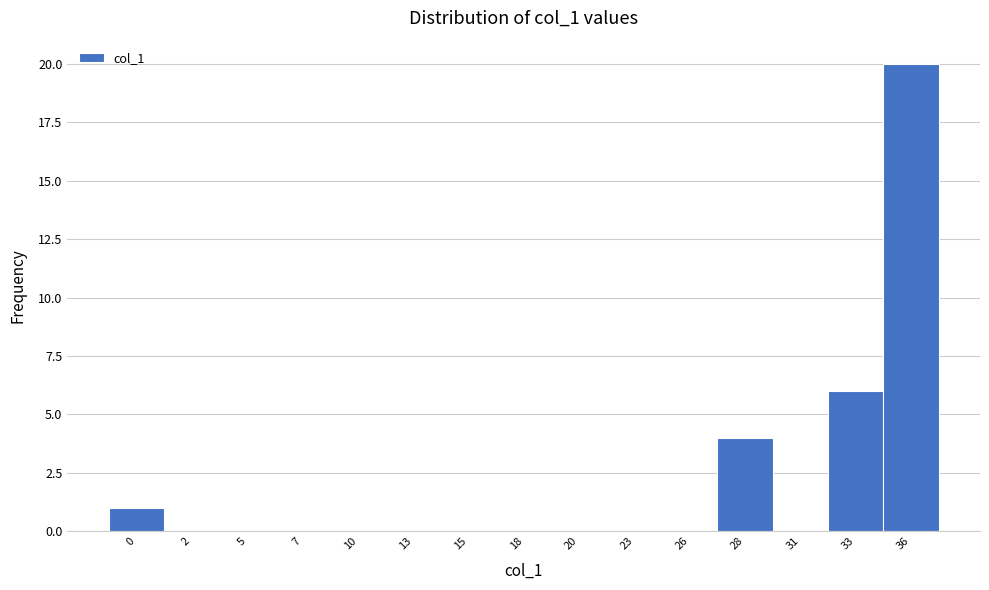

Reading left to right, list all the values displayed in this chart.

0=1	2=0	5=0	7=0	10=0	13=0	15=0	18=0	20=0	23=0	26=0	28=4	31=0	33=6	36=20